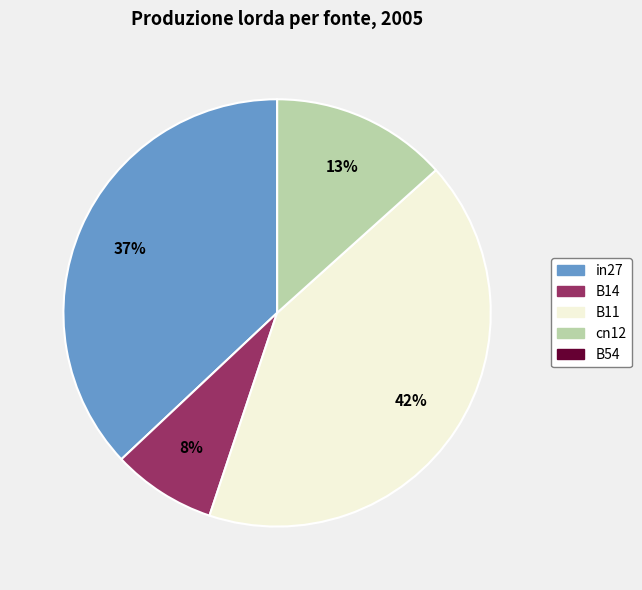

True or false: in27 accounts for 49% of the total.

False